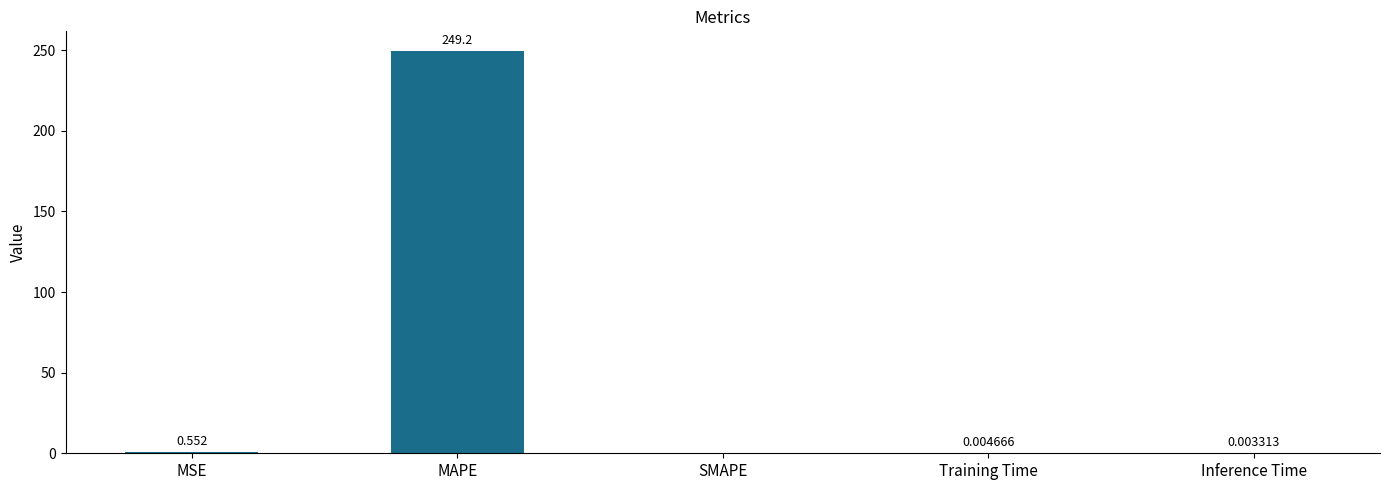

Does the chart contain stacked bars?

No